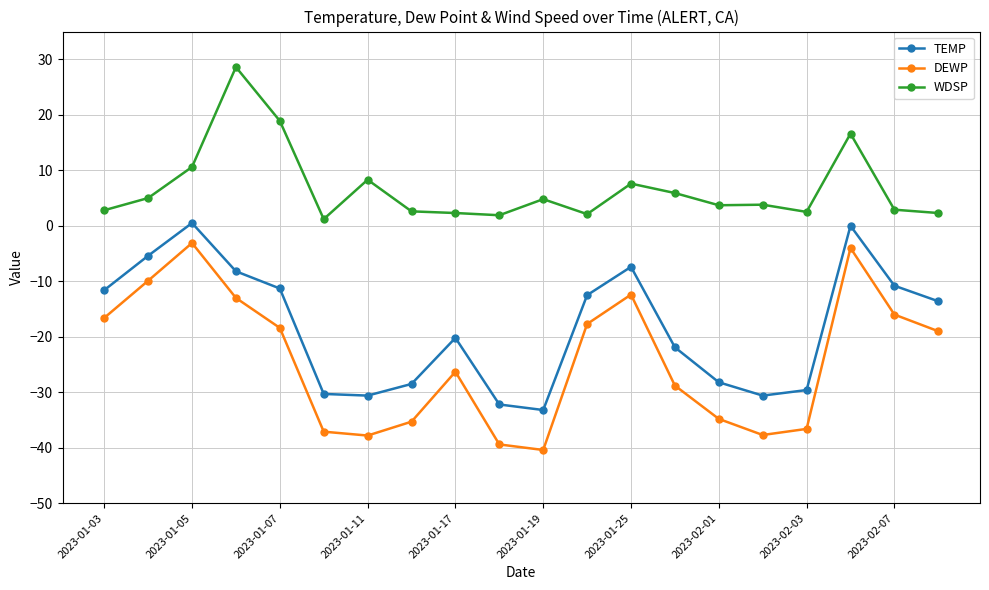

What is the difference between the maximum and minimum values in the WDSP series?

27.4